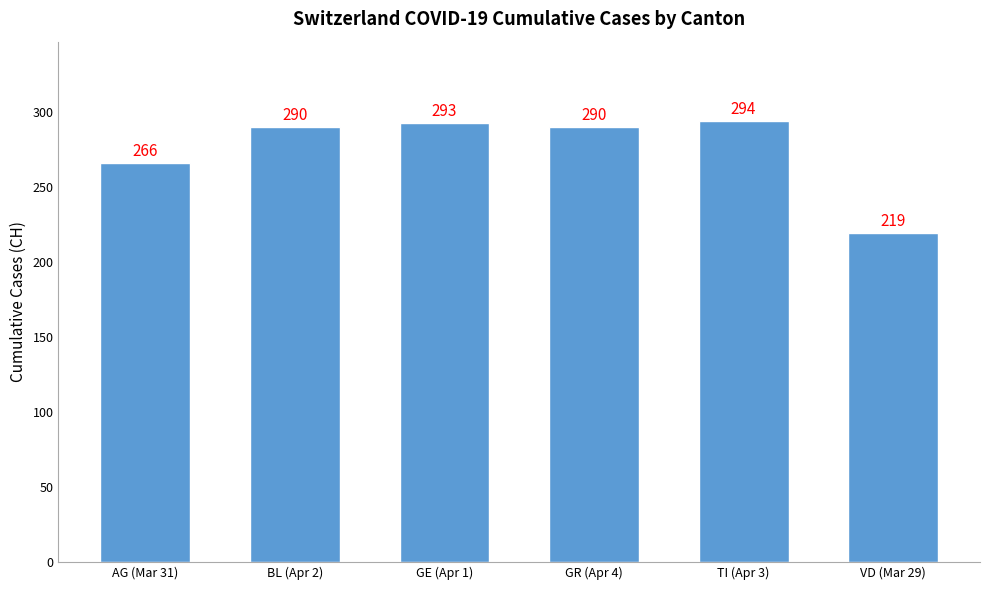

What is the difference between the values at VD (Mar 29) and GR (Apr 4)?

71